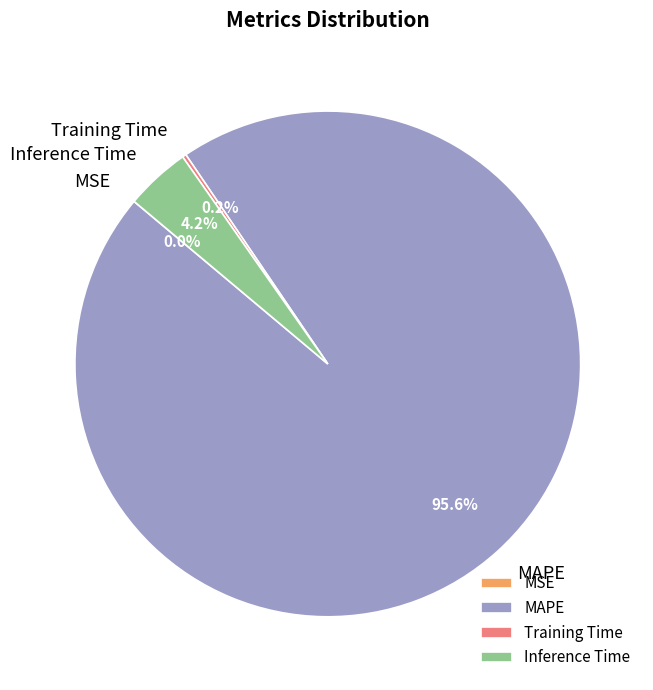

To the nearest percent, what percentage of the pie is MAPE?

96%